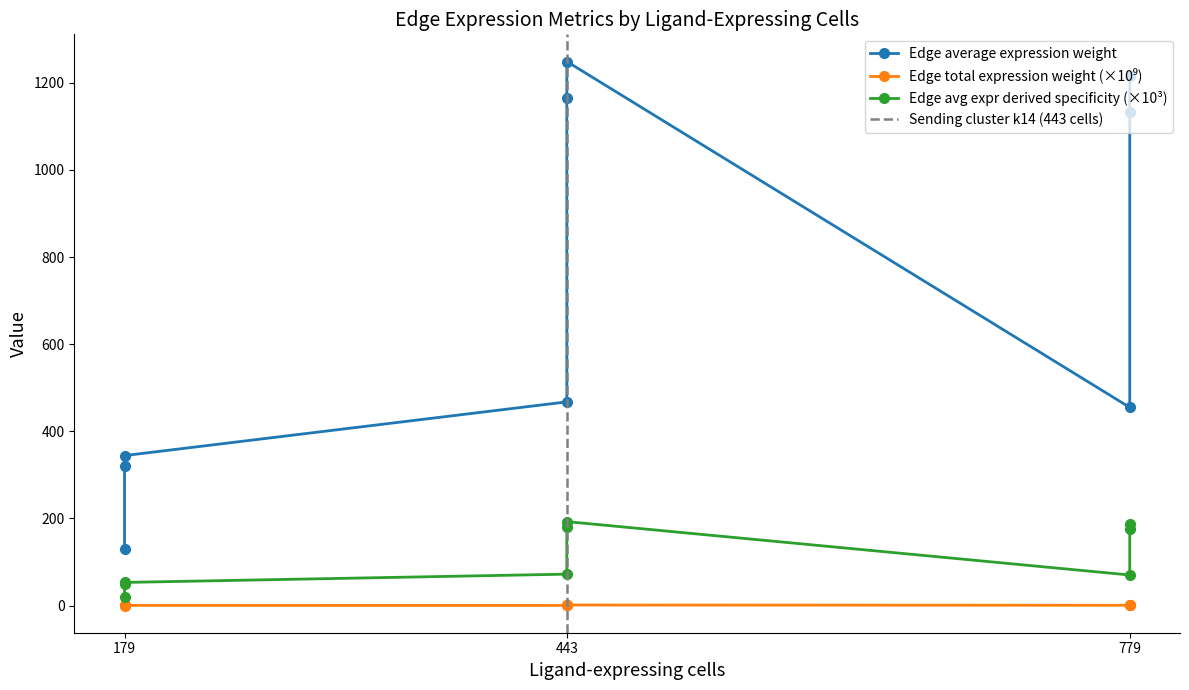

True or false: Edge total expression weight and Edge average expression derived specificity cross at least once.

False